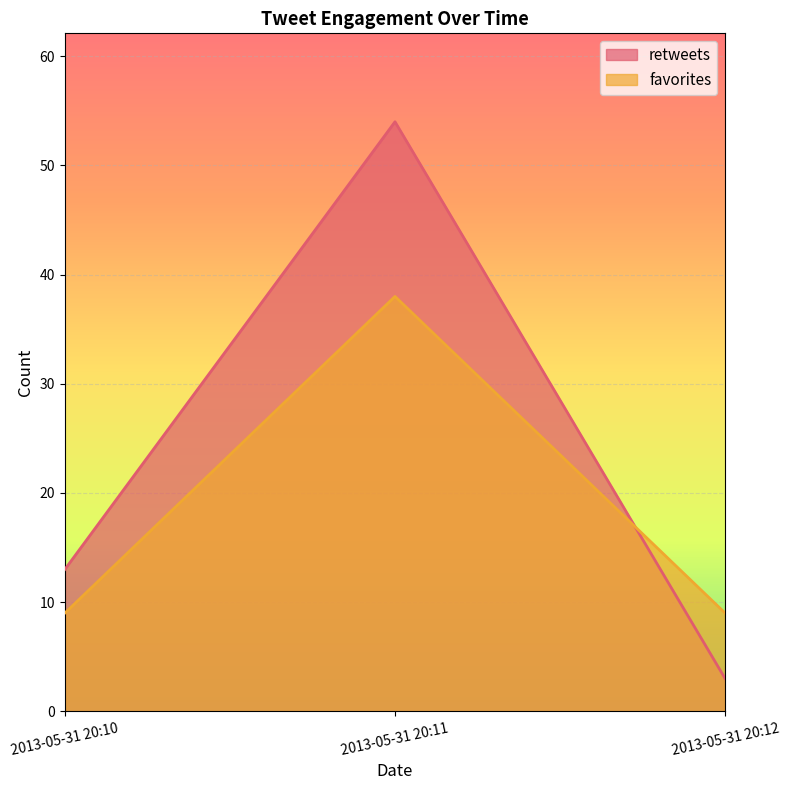

What is the spread (max minus min) of values at 2013-05-31 20:12?

6